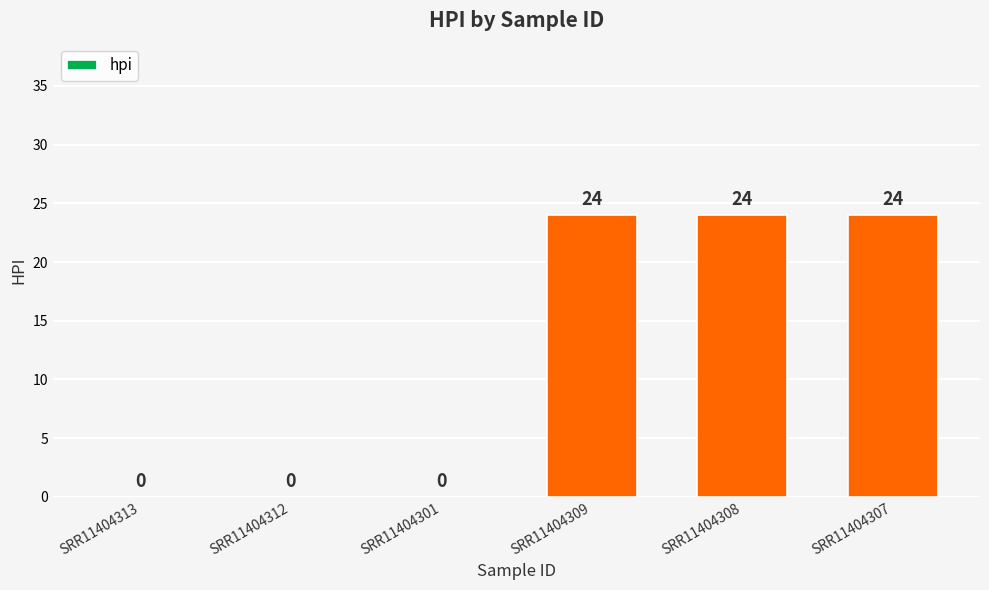

What is the maximum value shown in the chart?

24